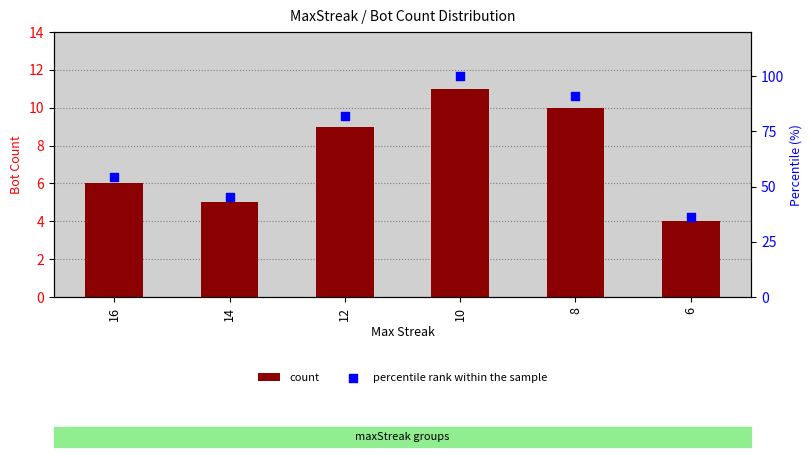

Which series reaches the minimum Y coordinate?

count